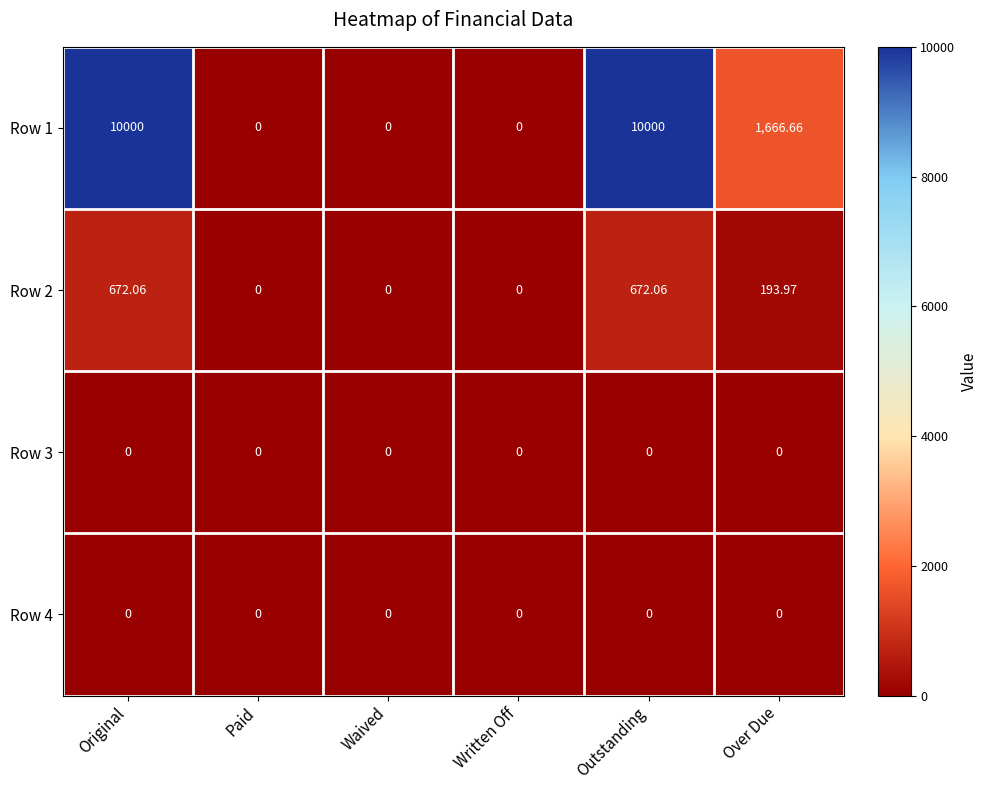

How many values in the Row 1 series exceed 1666?

3